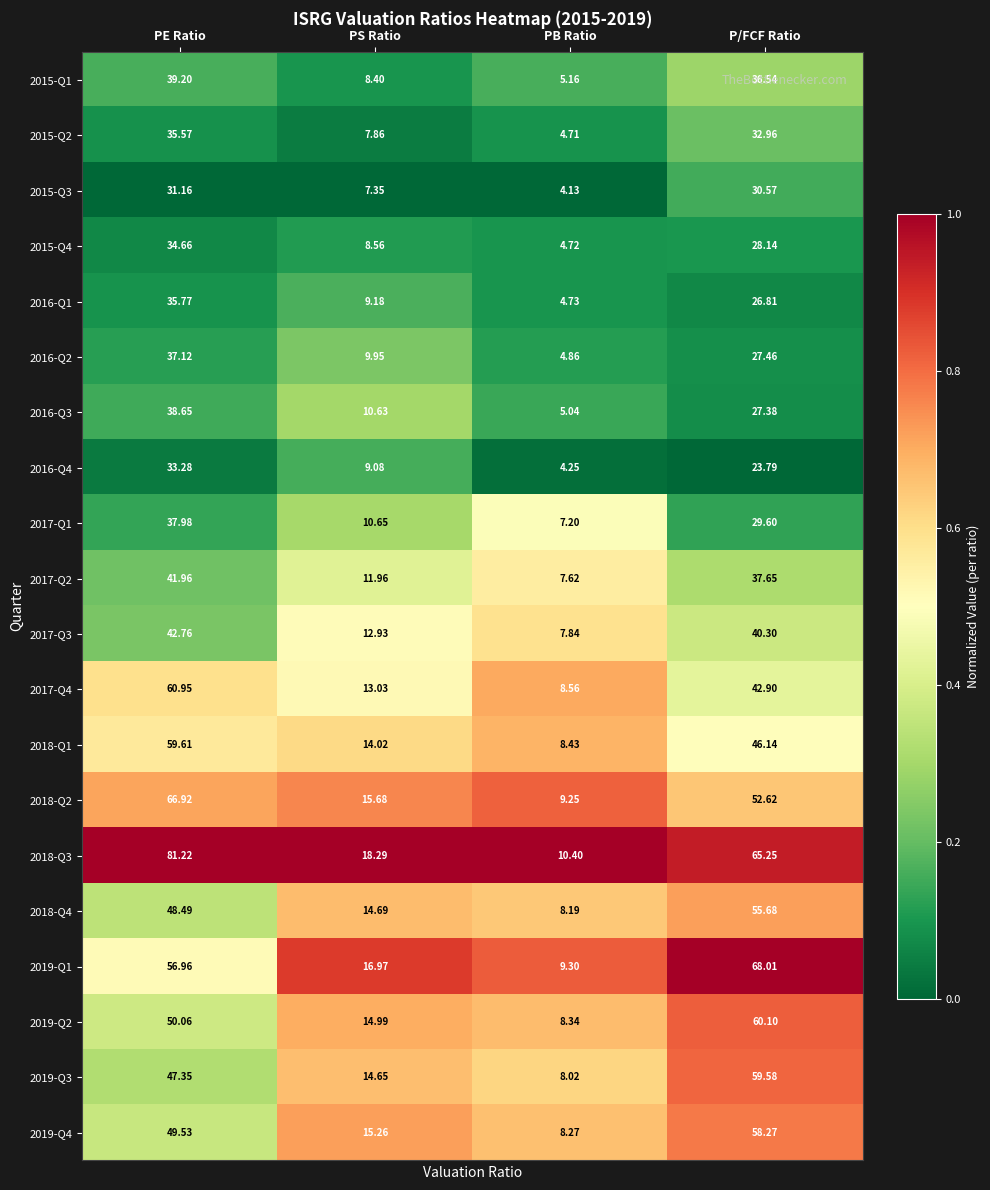

What is the difference between the highest and lowest values at PS Ratio?

10.9